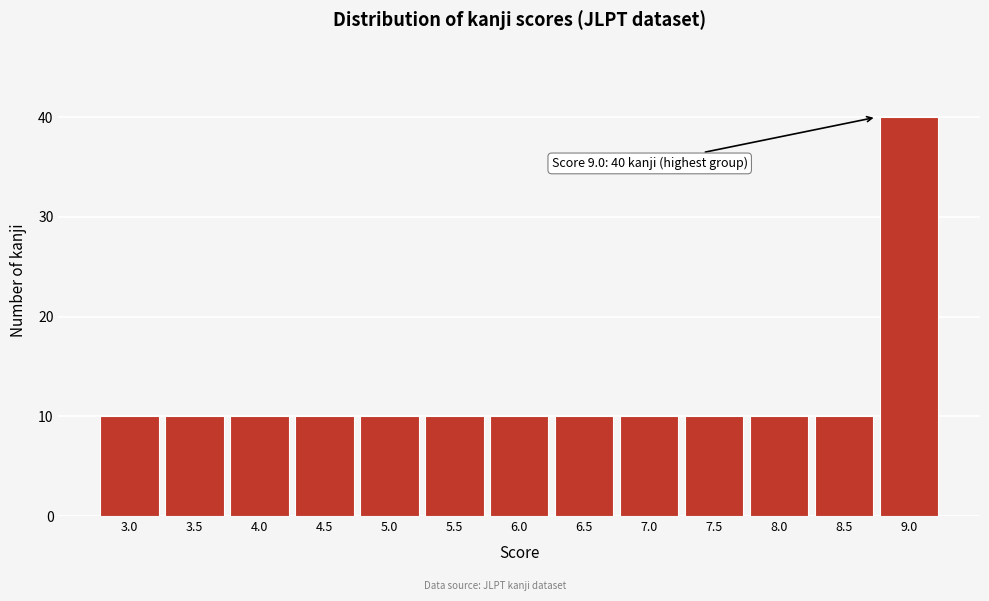

Reading left to right, list all the values displayed in this chart.

3.0=10	3.5=10	4.0=10	4.5=10	5.0=10	5.5=10	6.0=10	6.5=10	7.0=10	7.5=10	8.0=10	8.5=10	9.0=40